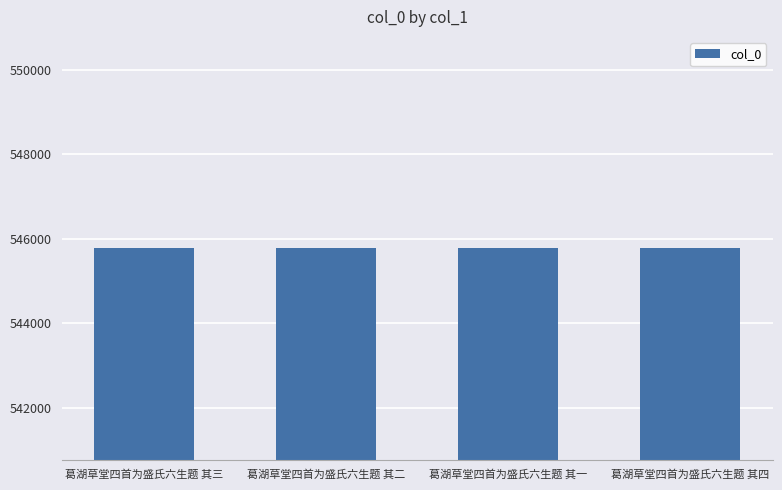

What is the greatest value displayed?

545781